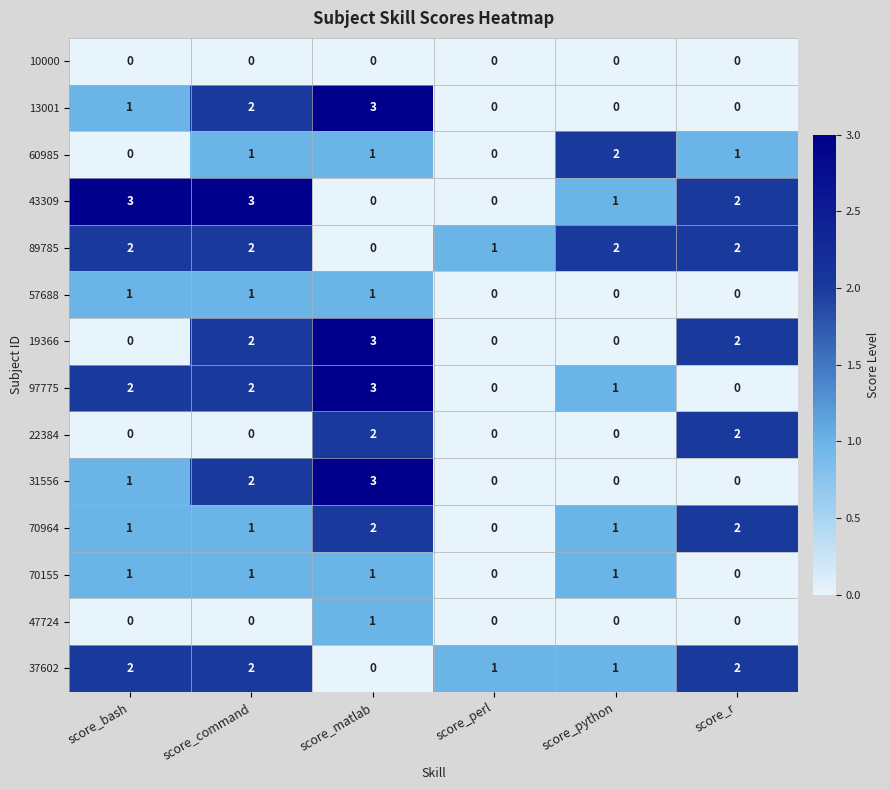

What is the greatest value displayed?

3